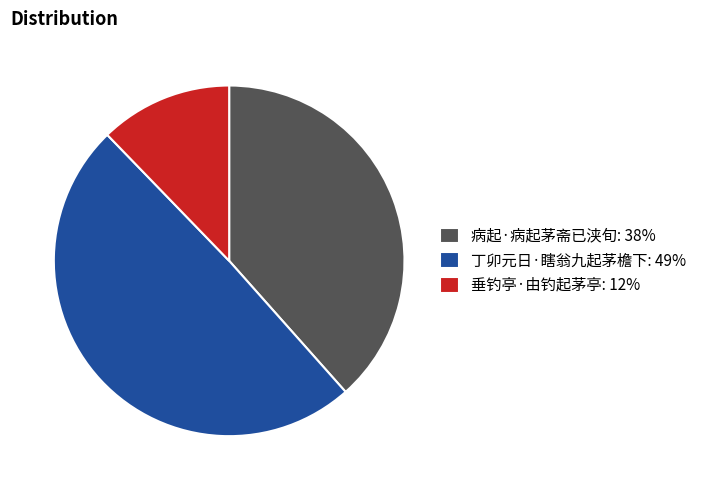

True or false: 病起·病起茅斋已浃旬: 38% accounts for 52% of the total.

False